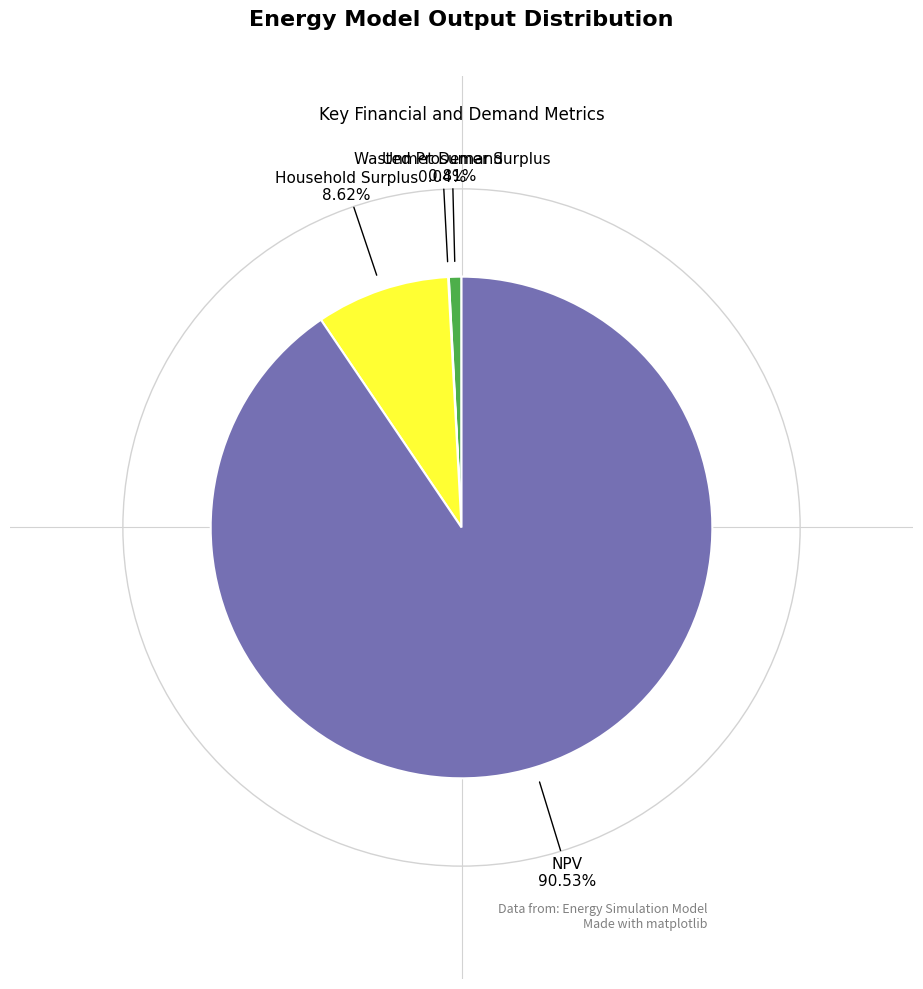

To the nearest percent, what is the difference between the largest and smallest slice percentages?

90%